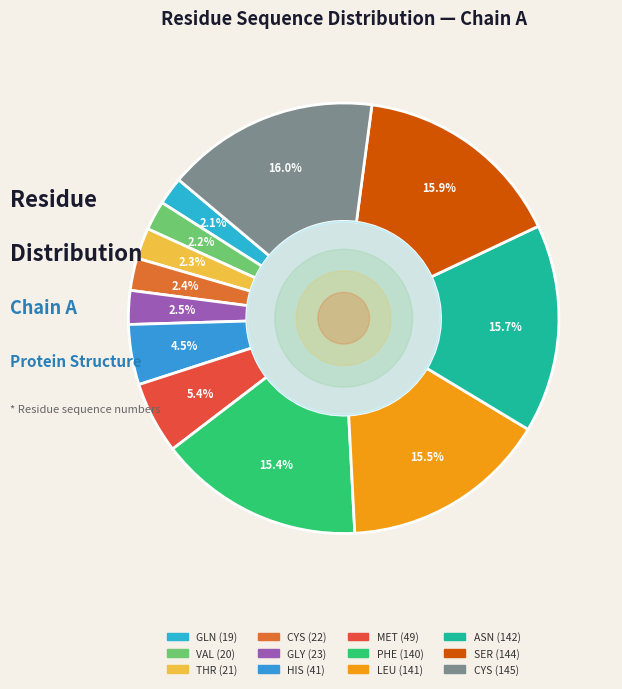

To the nearest percent, what percentage of the pie is LEU (141)?

16%